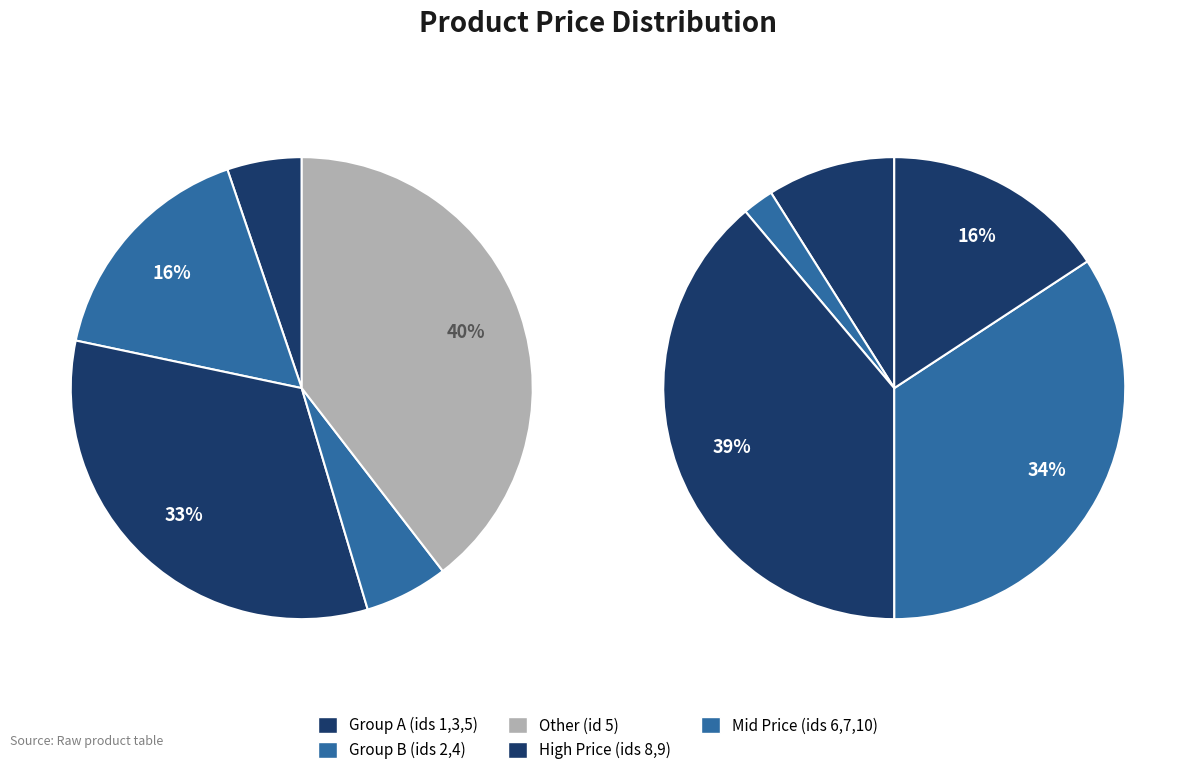

The 4 slice represents 2% of the pie. True or false?

True